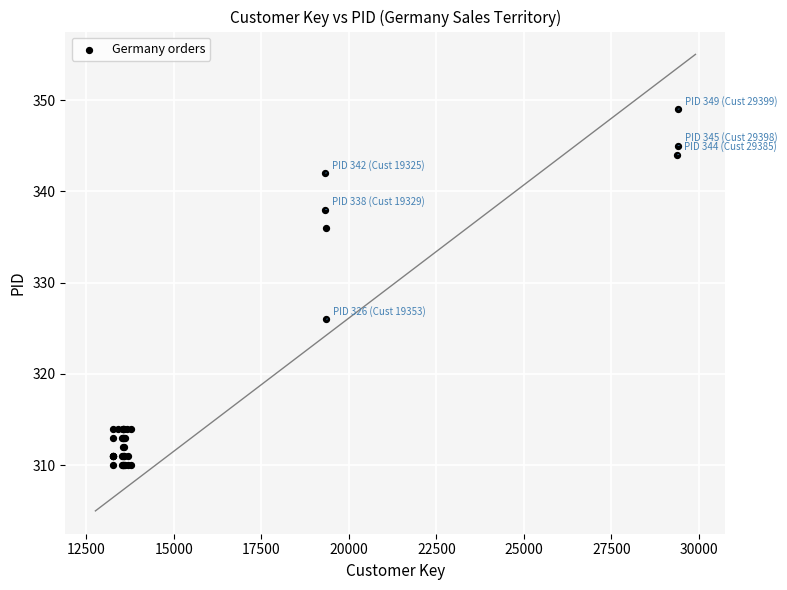

What Y value in the scatter plot is closest to 329?

326